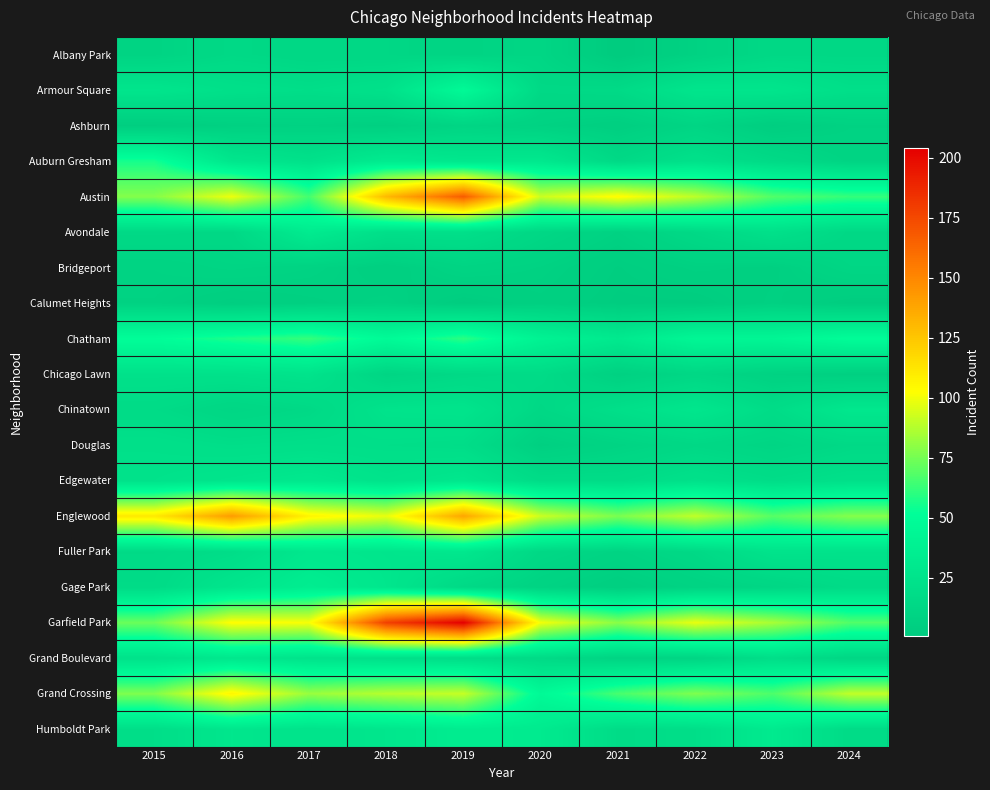

Reading left to right, list all the values displayed in this chart.

Albany Park: 2015=10	2016=15	2017=13	2018=13	2019=10	2020=12	2021=1	2022=8	2023=14	2024=14
Armour Square: 2015=27	2016=22	2017=20	2018=23	2019=47	2020=15	2021=16	2022=27	2023=27	2024=21
Ashburn: 2015=4	2016=7	2017=8	2018=6	2019=11	2020=8	2021=5	2022=11	2023=4	2024=8
Auburn Gresham: 2015=56	2016=28	2017=23	2018=33	2019=29	2020=30	2021=15	2022=23	2023=16	2024=10
Austin: 2015=78	2016=99	2017=65	2018=130	2019=167	2020=92	2021=104	2022=89	2023=68	2024=62
Avondale: 2015=15	2016=14	2017=33	2018=21	2019=21	2020=13	2021=8	2022=15	2023=22	2024=14
Bridgeport: 2015=9	2016=11	2017=9	2018=5	2019=10	2020=8	2021=4	2022=7	2023=6	2024=12
Calumet Heights: 2015=8	2016=4	2017=6	2018=8	2019=3	2020=6	2021=3	2022=3	2023=7	2024=3
Chatham: 2015=51	2016=57	2017=62	2018=48	2019=60	2020=40	2021=31	2022=44	2023=43	2024=50
Chicago Lawn: 2015=23	2016=23	2017=25	2018=11	2019=15	2020=17	2021=7	2022=13	2023=8	2024=6
Chinatown: 2015=17	2016=12	2017=15	2018=25	2019=26	2020=14	2021=21	2022=28	2023=18	2024=29
Douglas: 2015=22	2016=20	2017=21	2018=20	2019=19	2020=6	2021=10	2022=14	2023=11	2024=15
Edgewater: 2015=24	2016=27	2017=30	2018=25	2019=29	2020=18	2021=18	2022=23	2023=19	2024=22
Englewood: 2015=111	2016=142	2017=107	2018=98	2019=138	2020=92	2021=76	2022=90	2023=69	2024=78
Fuller Park: 2015=16	2016=19	2017=29	2018=27	2019=29	2020=14	2021=10	2022=15	2023=25	2024=24
Gage Park: 2015=17	2016=27	2017=35	2018=28	2019=15	2020=9	2021=5	2022=9	2023=12	2024=17
Garfield Park: 2015=73	2016=103	2017=101	2018=178	2019=204	2020=100	2021=79	2022=98	2023=85	2024=68
Grand Boulevard: 2015=24	2016=29	2017=25	2018=22	2019=19	2020=16	2021=10	2022=11	2023=20	2024=12
Grand Crossing: 2015=77	2016=106	2017=82	2018=88	2019=91	2020=47	2021=66	2022=77	2023=67	2024=90
Humboldt Park: 2015=20	2016=28	2017=25	2018=28	2019=34	2020=32	2021=18	2022=20	2023=32	2024=17